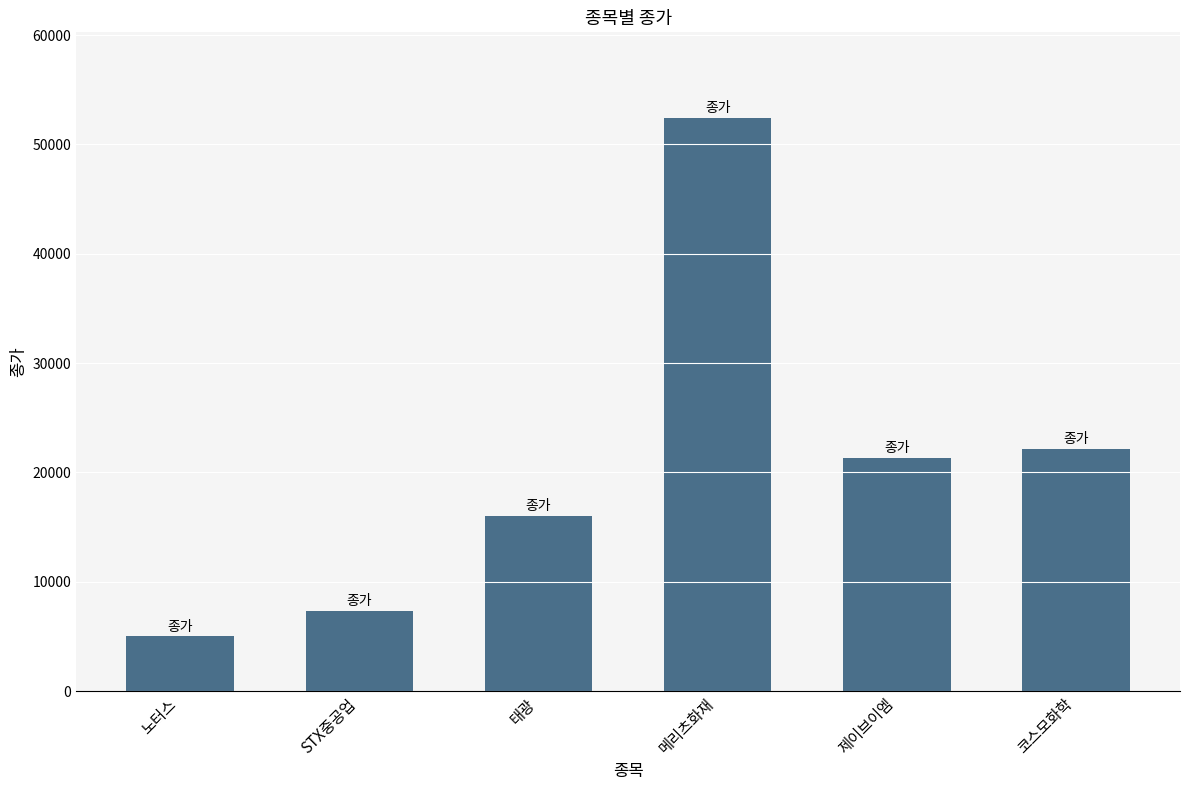

Where is the data nearest to the value 28700?

코스모화학